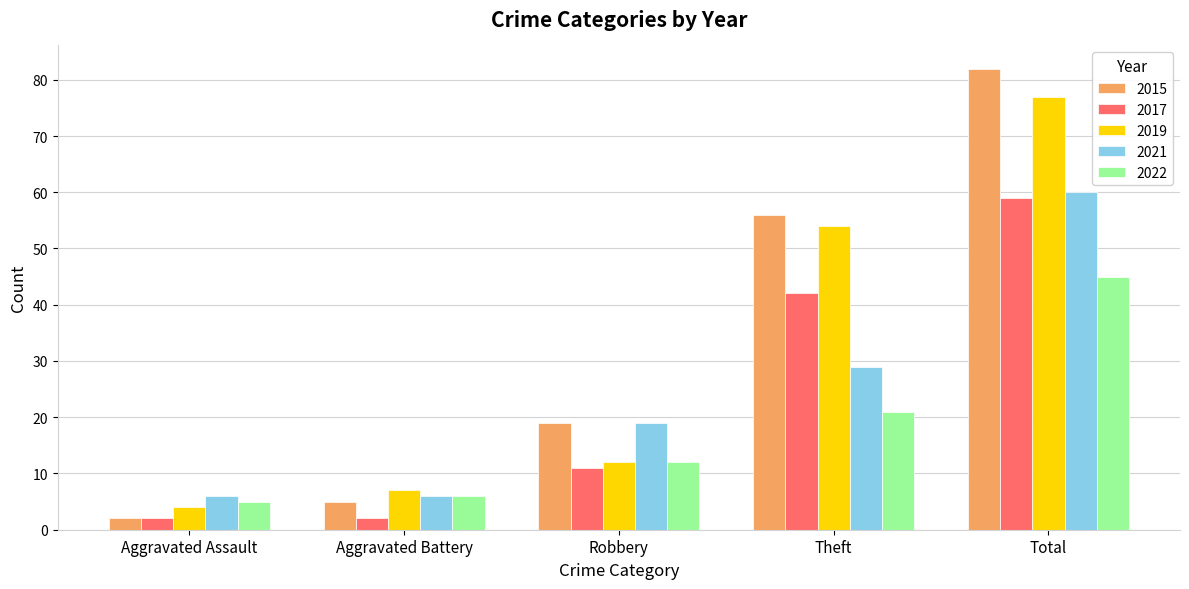

Which series has the widest spread of values?

2015